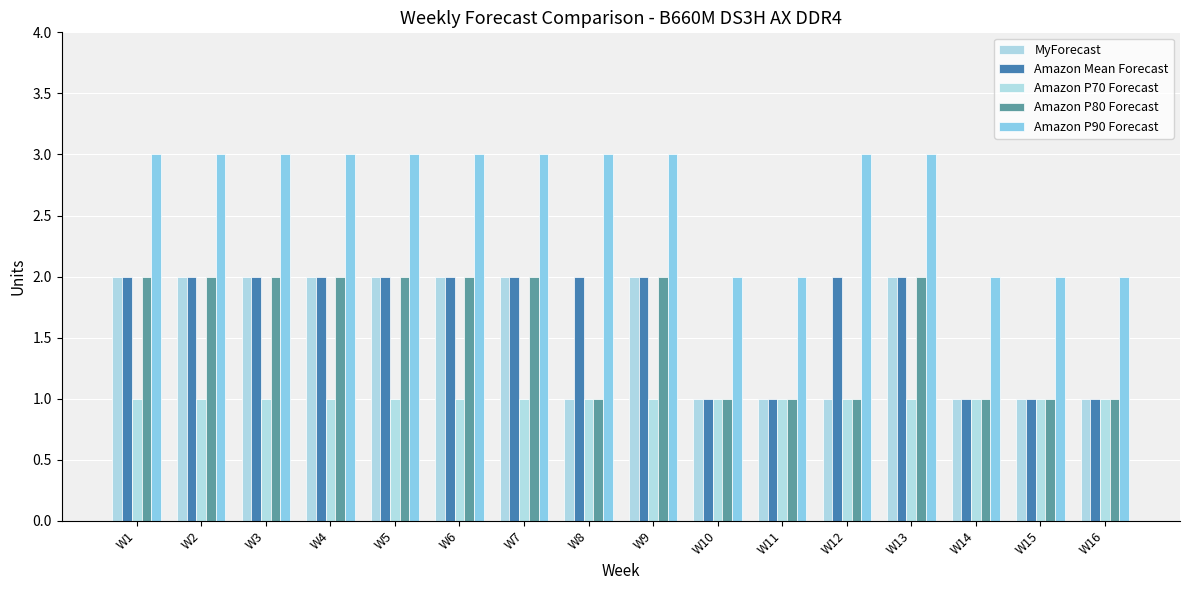

Which category has the lowest value across all series?

W8